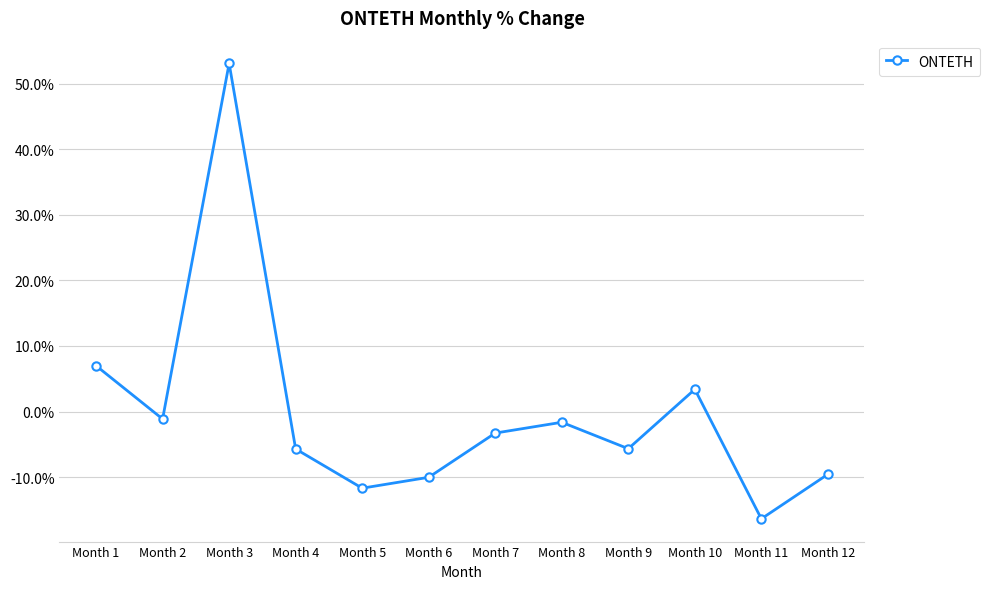

At which label is the value closest to 18?

Month 1